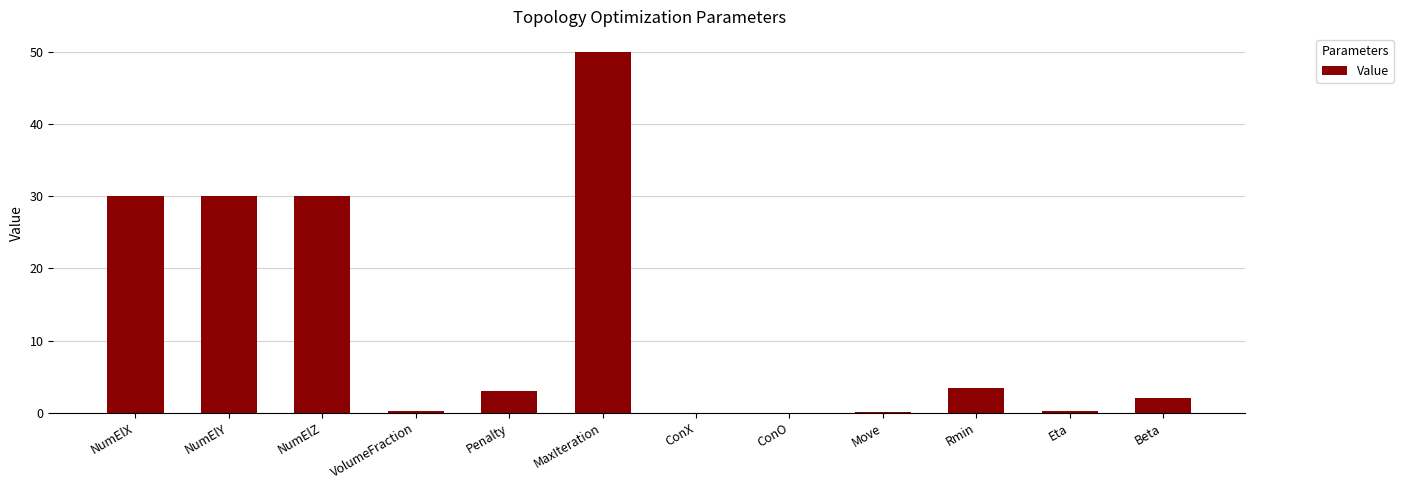

How many data points does each series have?

12